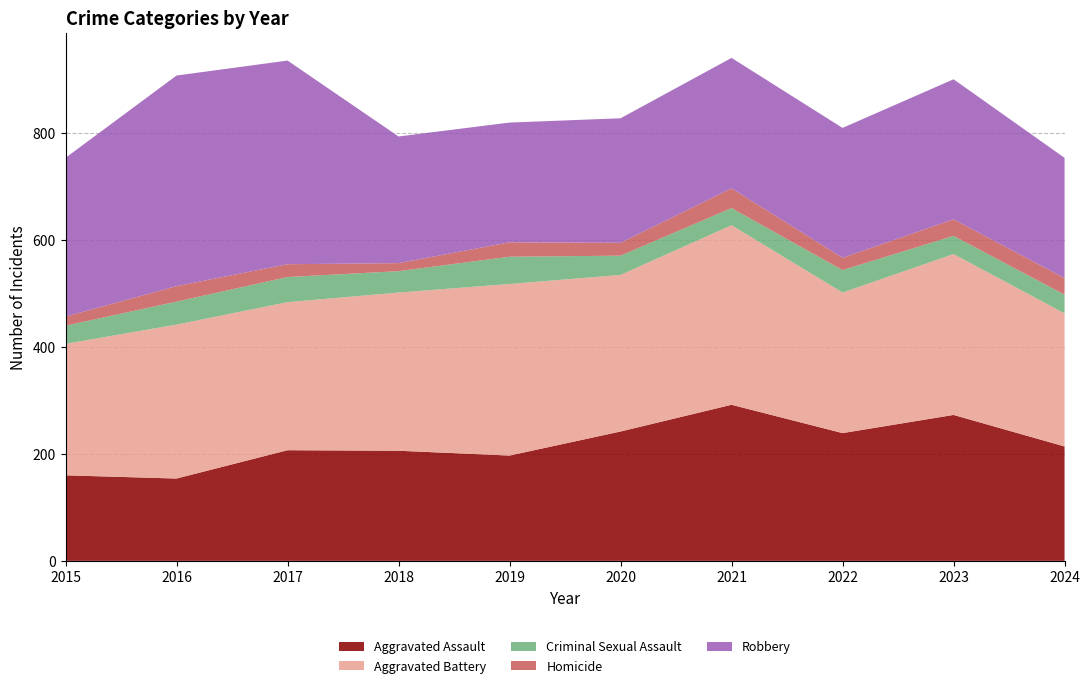

Reading left to right, list all the values displayed in this chart.

Aggravated Assault: 2015=160	2016=154	2017=207	2018=206	2019=197	2020=242	2021=292	2022=239	2023=273	2024=214
Aggravated Battery: 2015=246	2016=288	2017=277	2018=296	2019=321	2020=293	2021=336	2022=263	2023=301	2024=249
Criminal Sexual Assault: 2015=34	2016=43	2017=47	2018=40	2019=51	2020=36	2021=32	2022=42	2023=34	2024=35
Homicide: 2015=17	2016=29	2017=24	2018=15	2019=27	2020=24	2021=37	2022=23	2023=31	2024=31
Robbery: 2015=297	2016=394	2017=381	2018=237	2019=224	2020=233	2021=244	2022=243	2023=262	2024=225